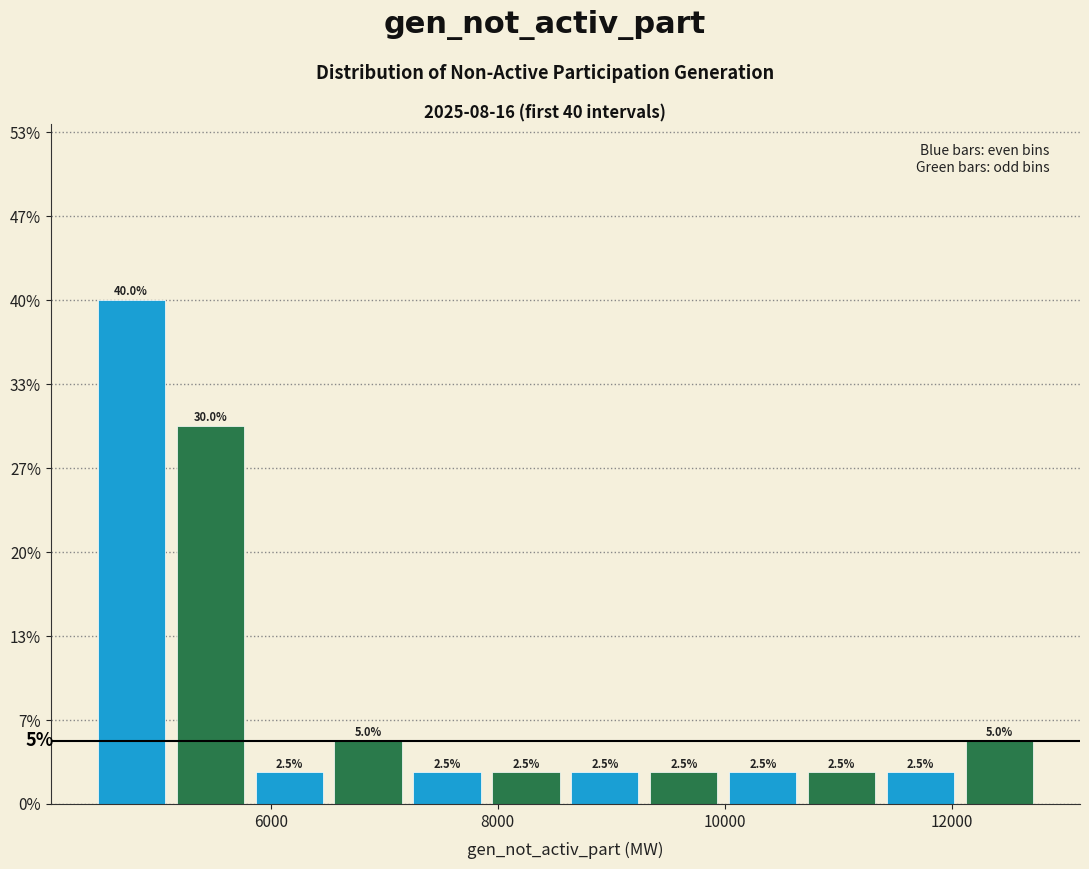

Around what value on the x-axis is the tallest bar? Give the approximate position of its centre, as read against the axis.

4800